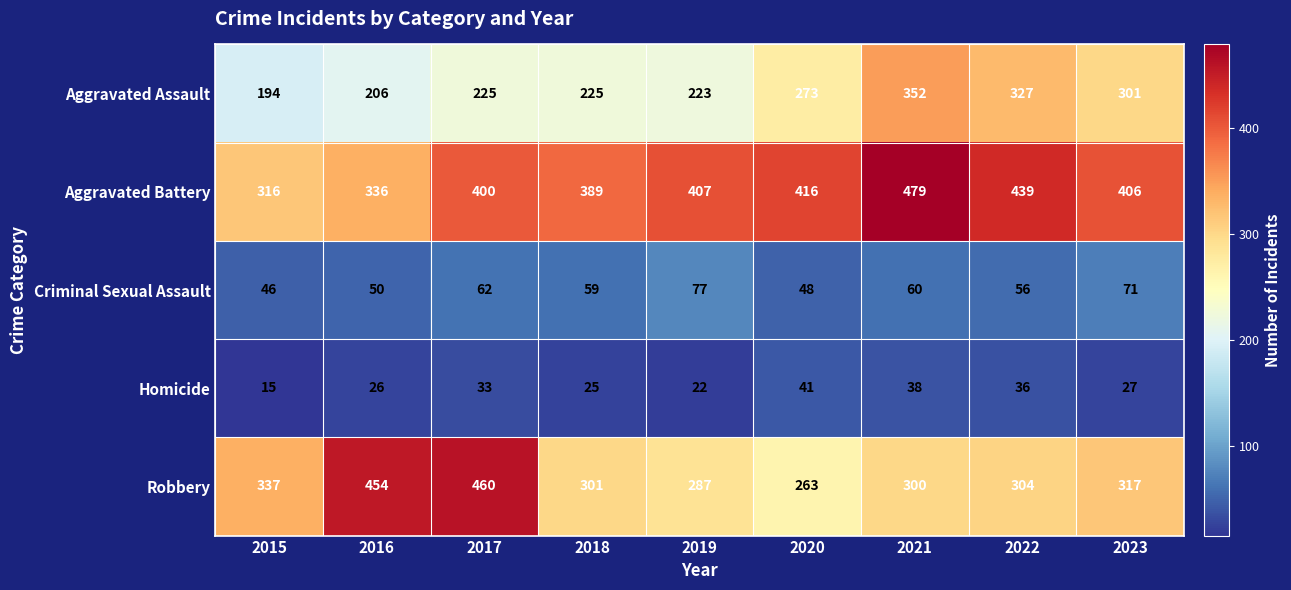

Rank the categories by Criminal Sexual Assault value from highest to lowest.

2019, 2023, 2017, 2021, 2018, 2022, 2016, 2020, 2015